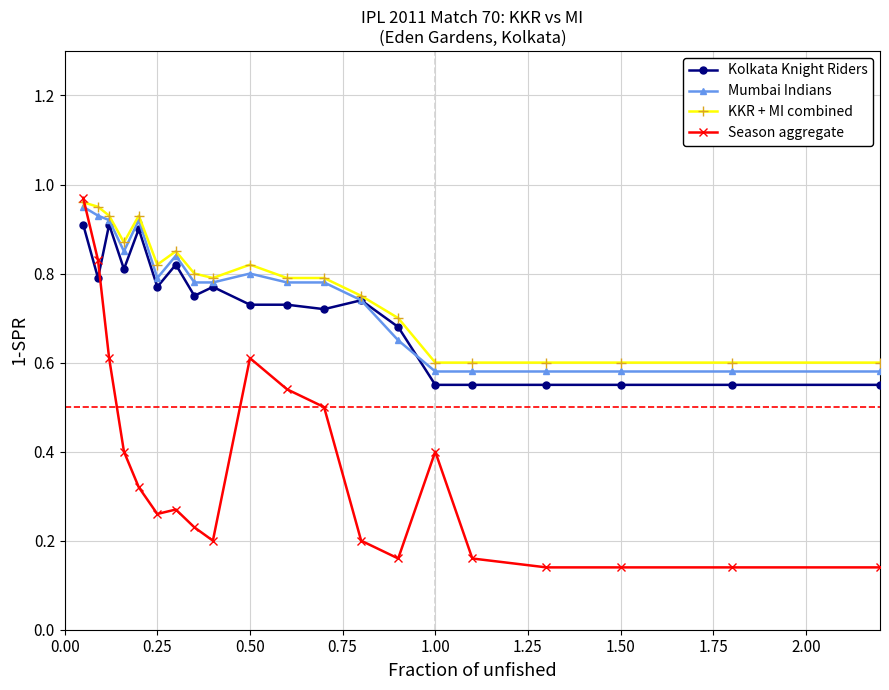

Which series has the largest range (max minus min)?

Season aggregate